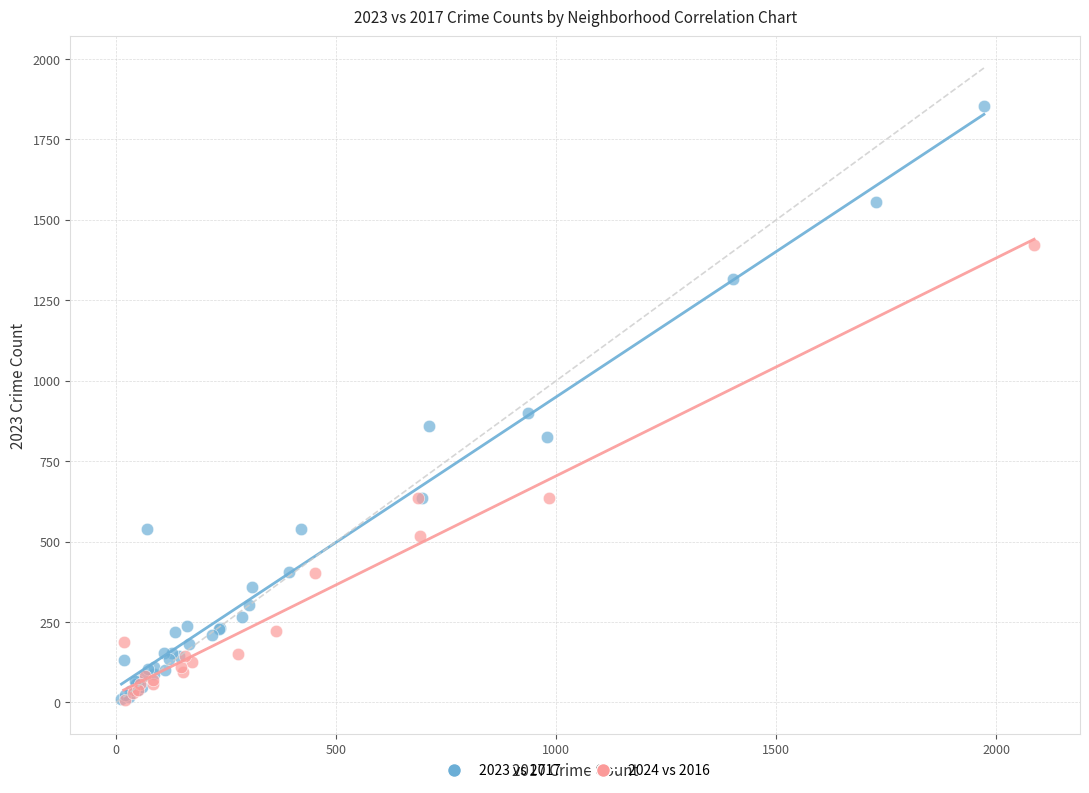

Which series reaches the maximum Y coordinate?

2023 vs 2017